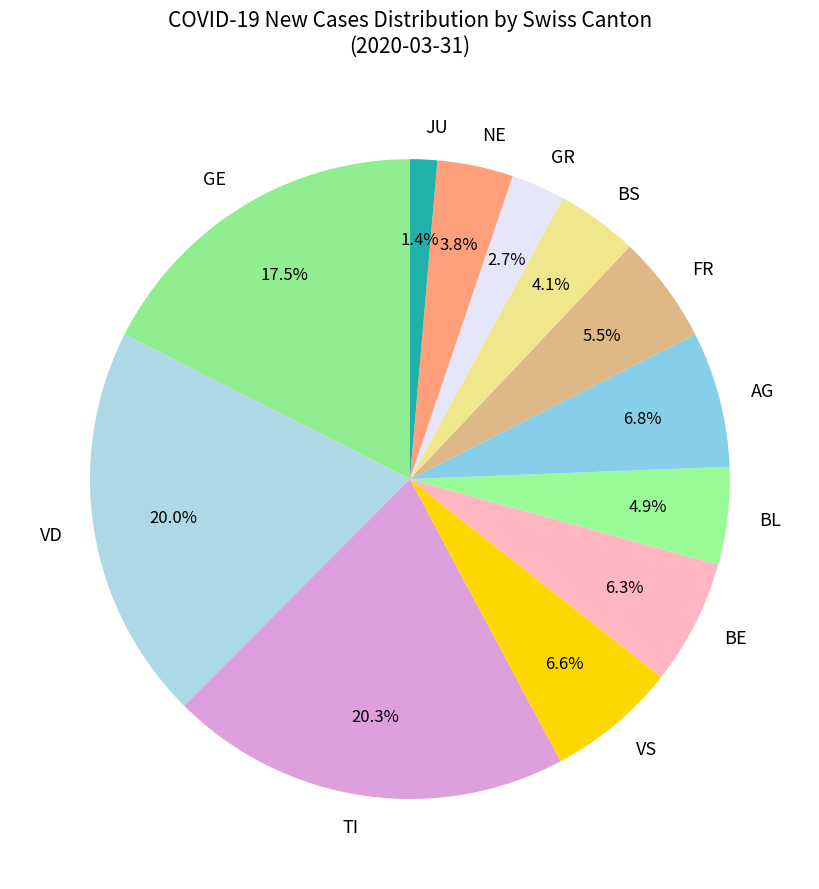

Which slice is the smallest?

JU